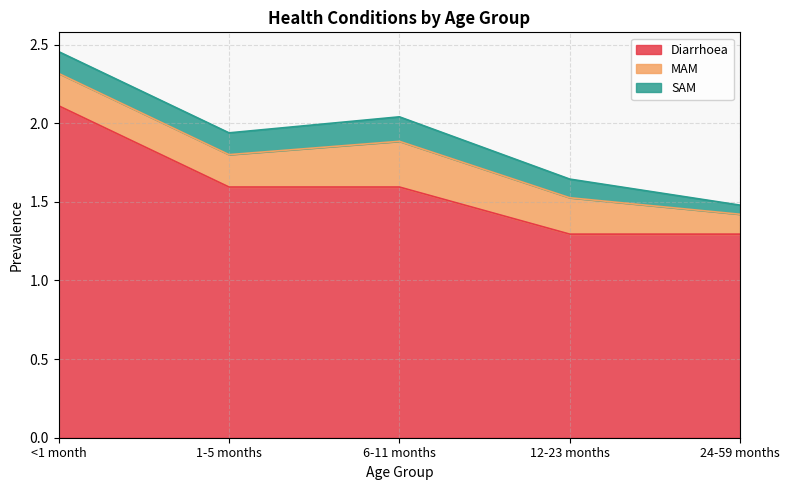

At how many categories does at least one series exceed 0?

5